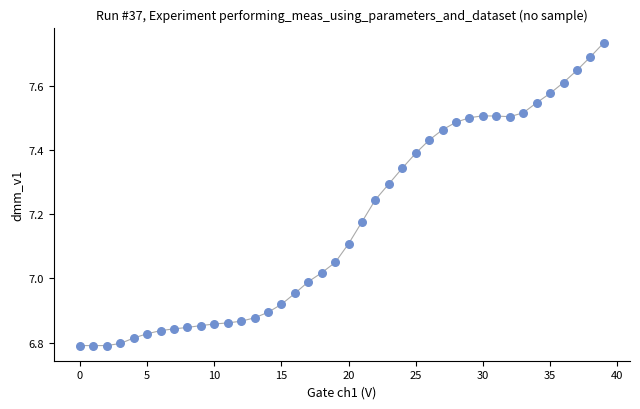

What is the range of Y values (max minus min)?

0.9